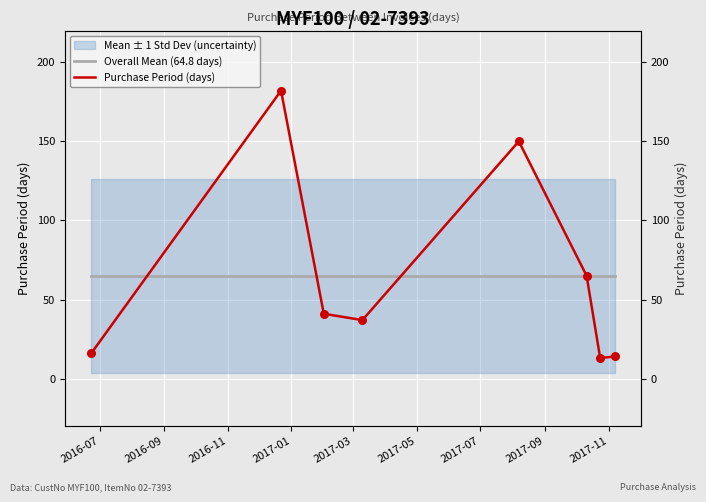

At how many categories does at least one series exceed 91?

2